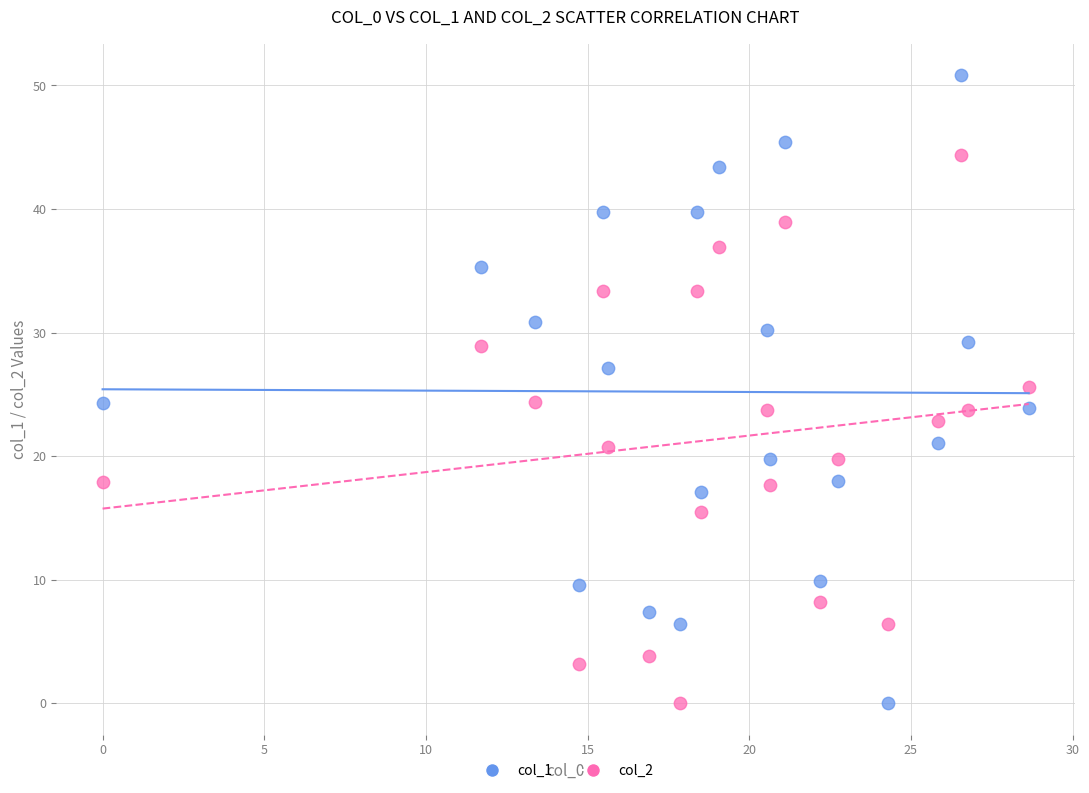

What are all the series names shown in the legend?

col_1, col_2